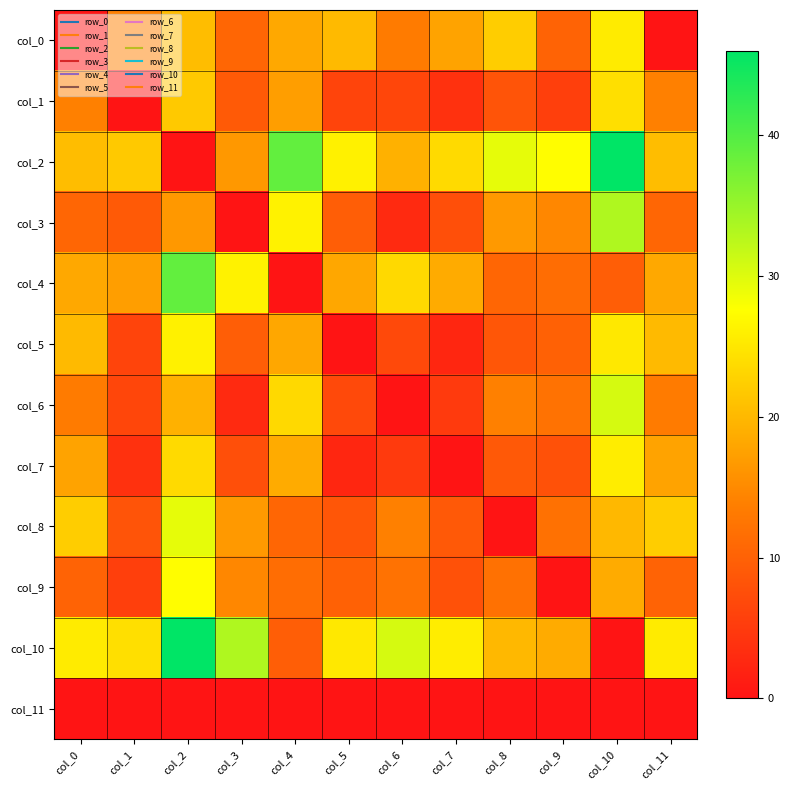

List the series in order of their peak value, lowest first.

col_11, col_1, col_0, col_7, col_5, col_9, col_8, col_6, col_3, col_4, col_2, col_10